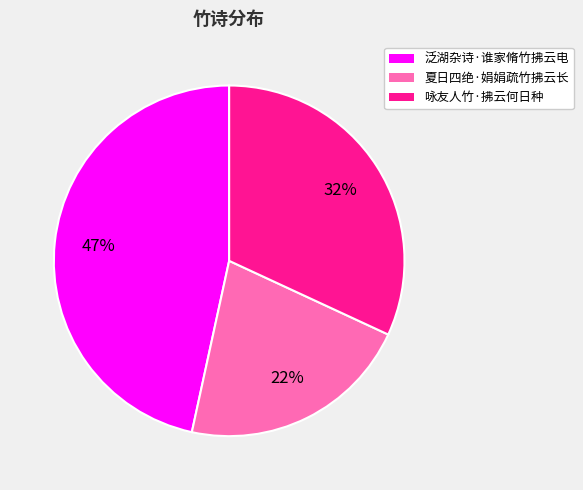

To the nearest percent, what is the average slice percentage?

33%